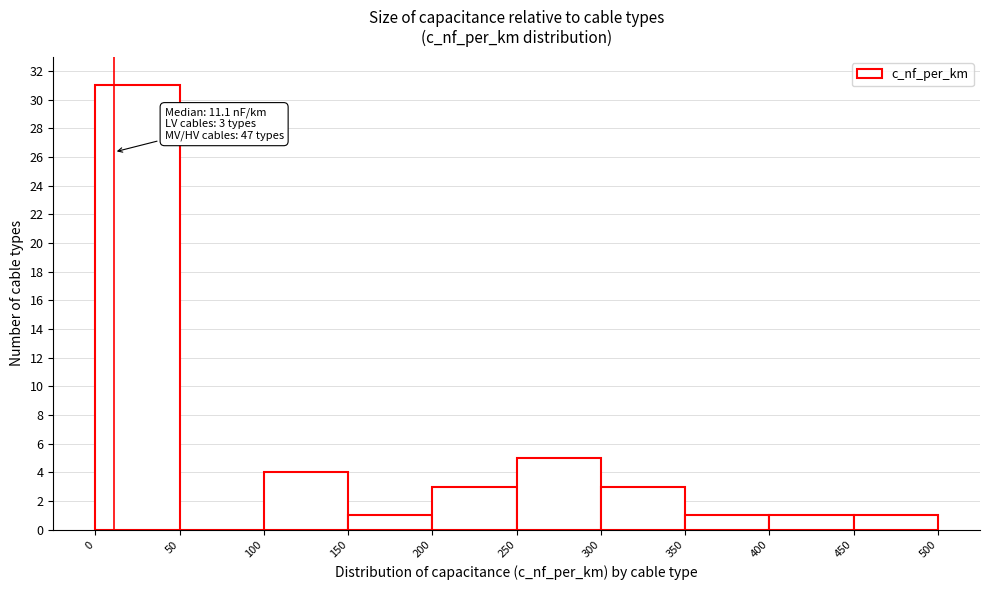

Over which range of the x-axis is the bar tallest?

0 to 50